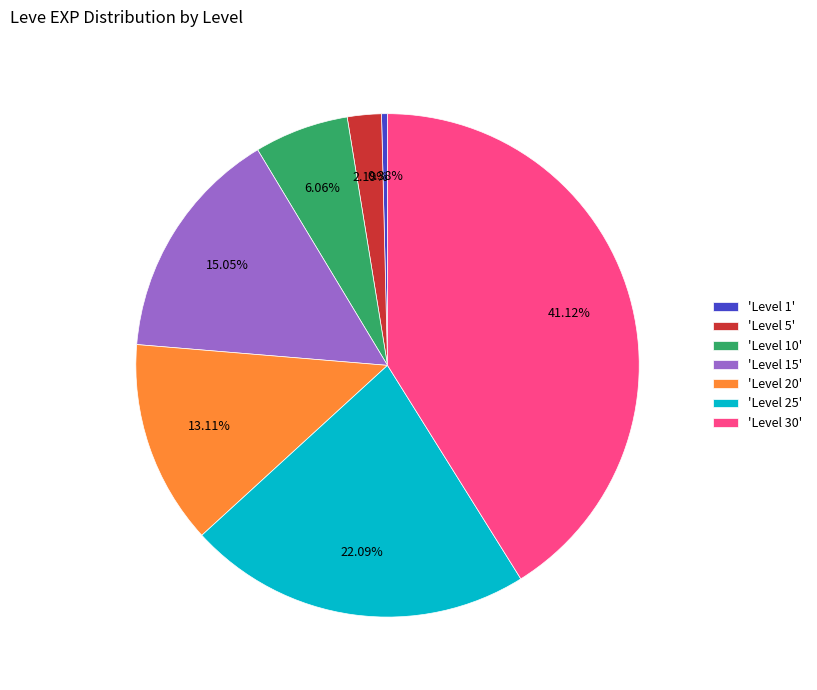

Is there any slice that represents more than half of the pie?

No